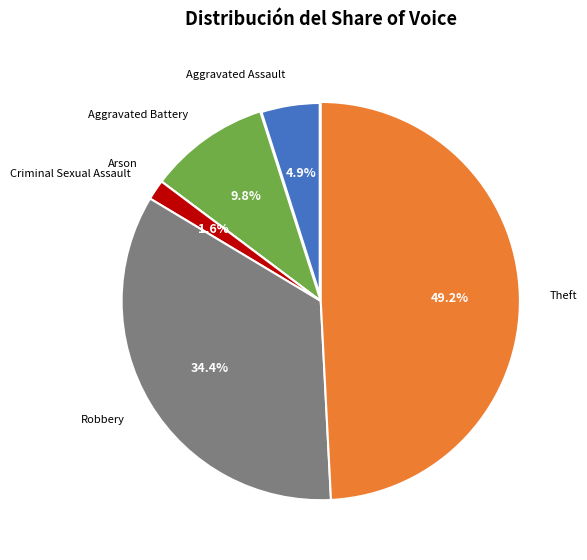

Is there a majority slice in this chart?

No